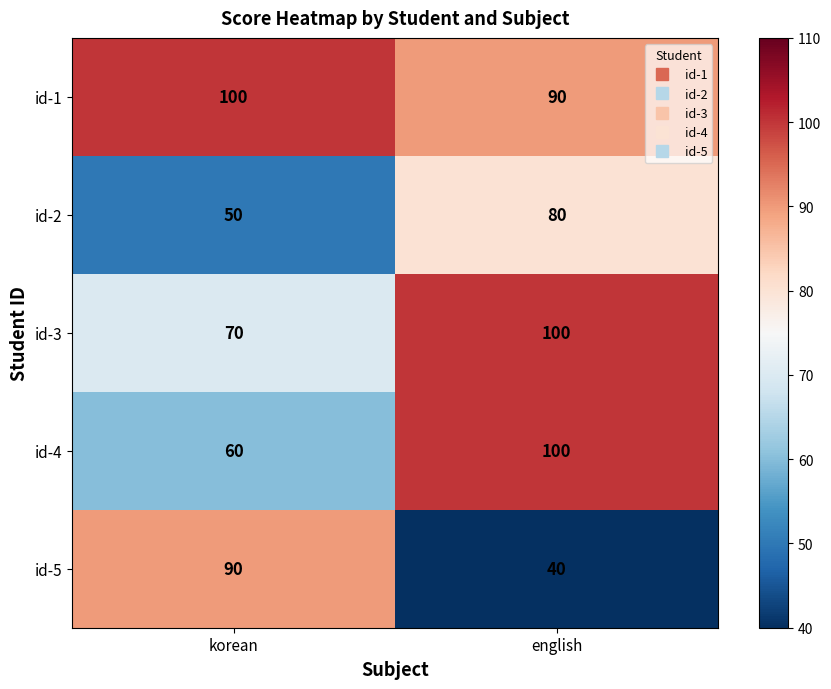

What is the greatest value displayed?

100